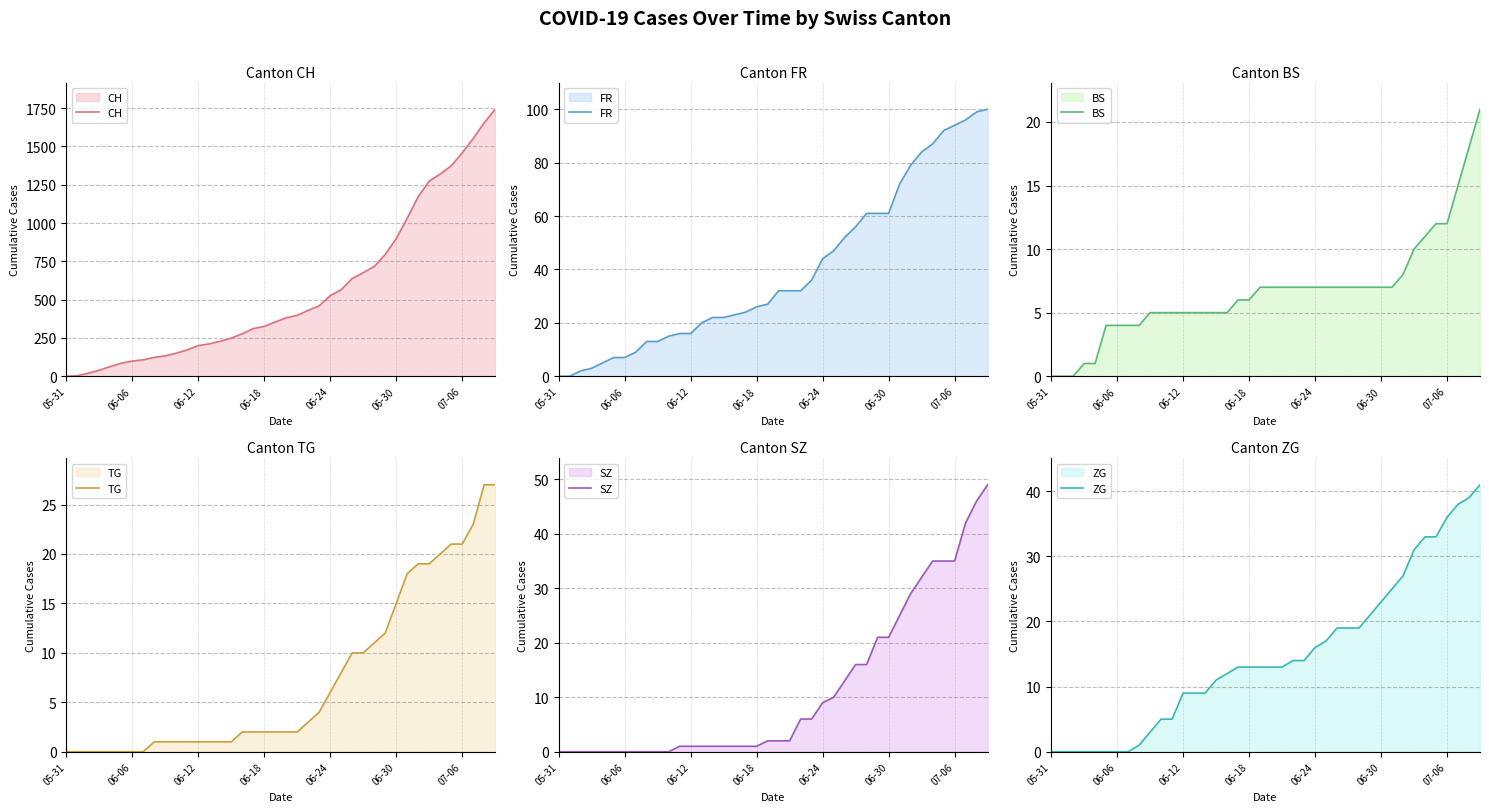

Does the chart display data point markers on the line(s)?

No